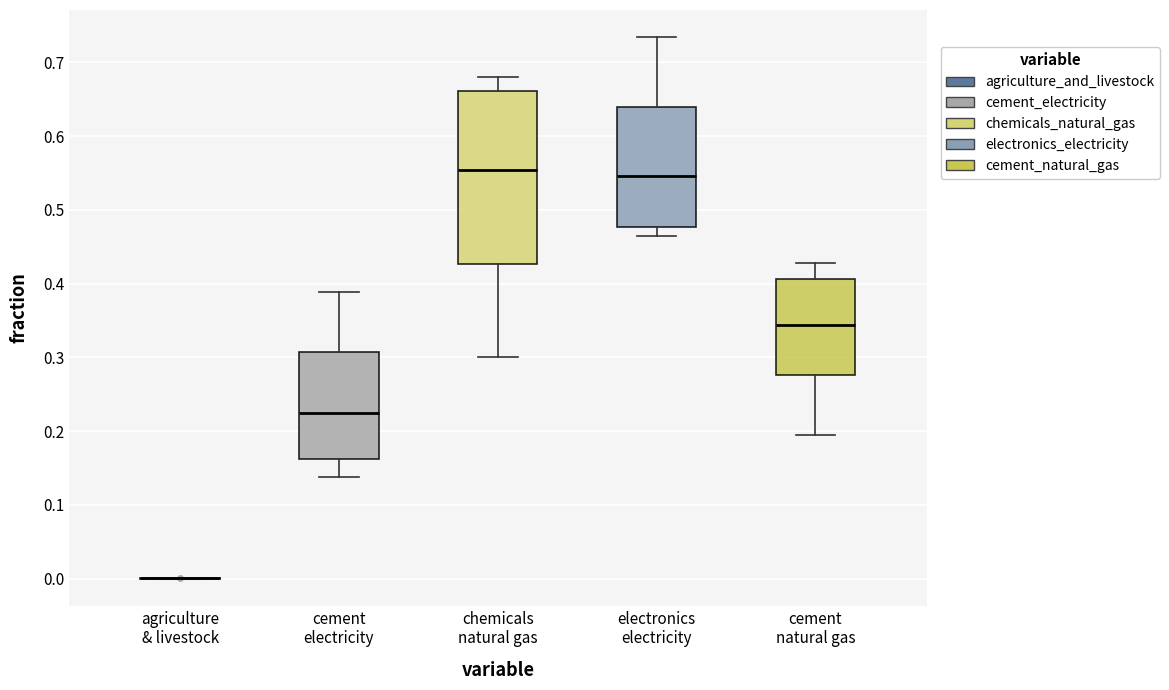

Reading left to right, transcribe this box plot: for each box, give where its median line is, the range the box spans, and where its two whiskers end, as read against the y-axis. The values are not printed on the chart, so give them approximately, as read against the axis.

agriculture & livestock: box collapsed to a line at 0.00, whiskers 0.00 to 0.00
cement electricity: median 0.23, box 0.16 to 0.31, whiskers 0.14 to 0.39
chemicals natural gas: median 0.55, box 0.43 to 0.66, whiskers 0.30 to 0.68
electronics electricity: median 0.55, box 0.48 to 0.64, whiskers 0.47 to 0.73
cement natural gas: median 0.34, box 0.28 to 0.41, whiskers 0.20 to 0.43